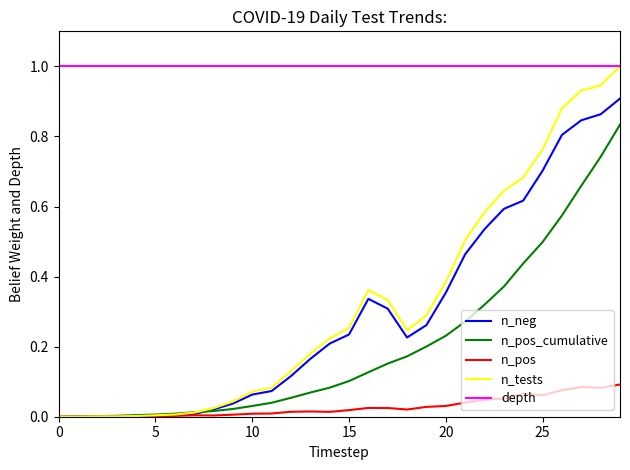

What is the lowest value of the depth series?

1.0